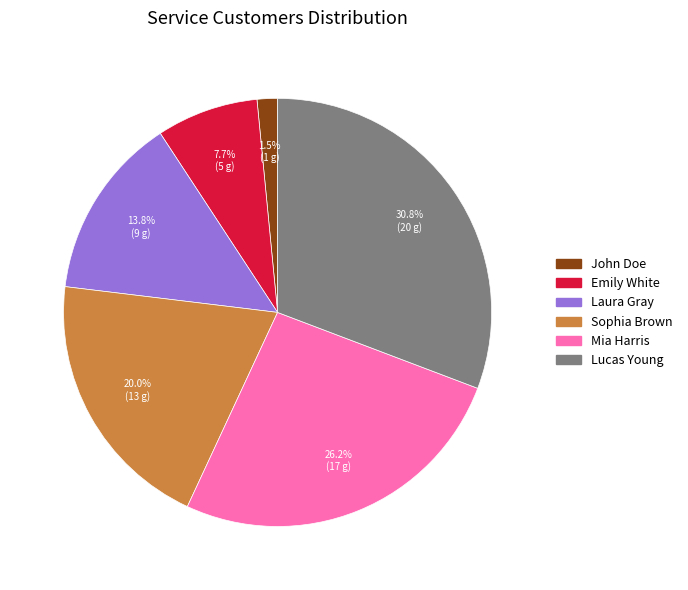

Which category has the biggest portion of the pie?

Lucas Young